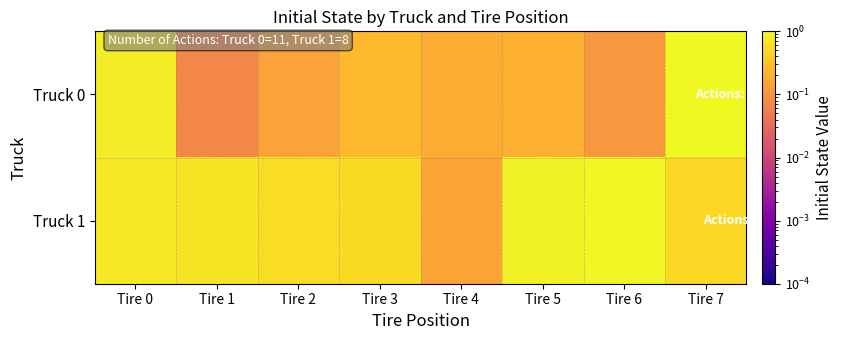

How many series are shown in this chart?

2